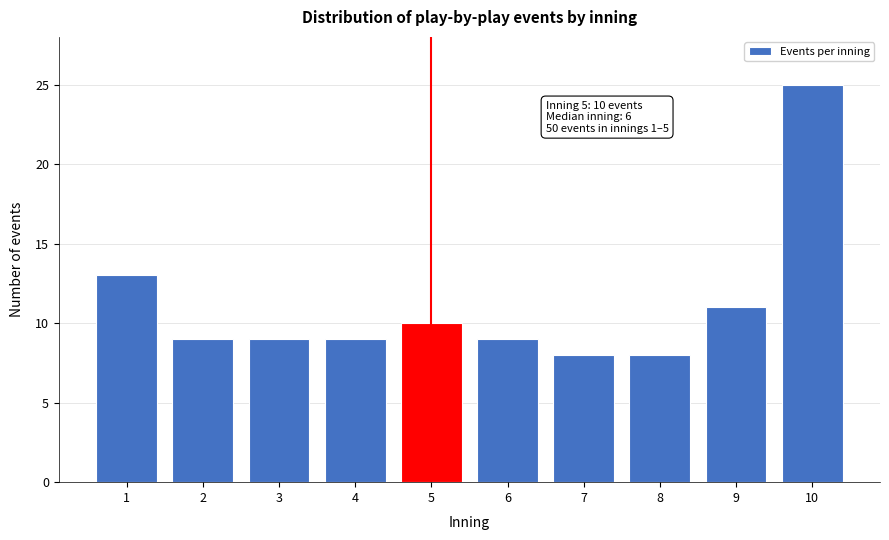

Reading left to right, transcribe all the data shown in this chart.

13	9	9	9	10	9	8	8	11	25